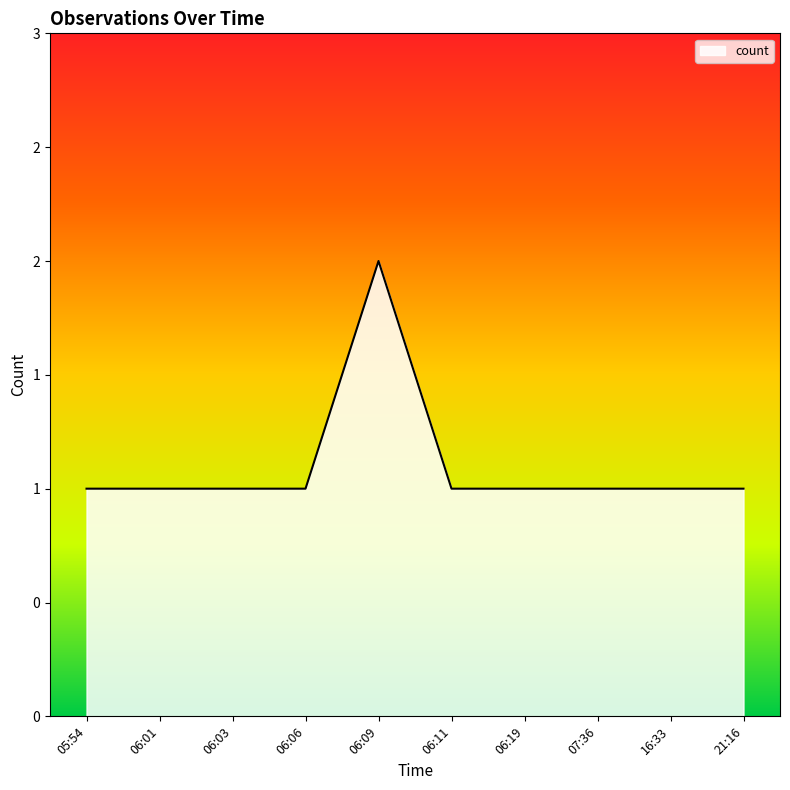

Reading left to right, list all the values displayed in this chart.

05:54=1	06:01=1	06:03=1	06:06=1	06:09=2	06:11=1	06:19=1	07:36=1	16:33=1	21:16=1